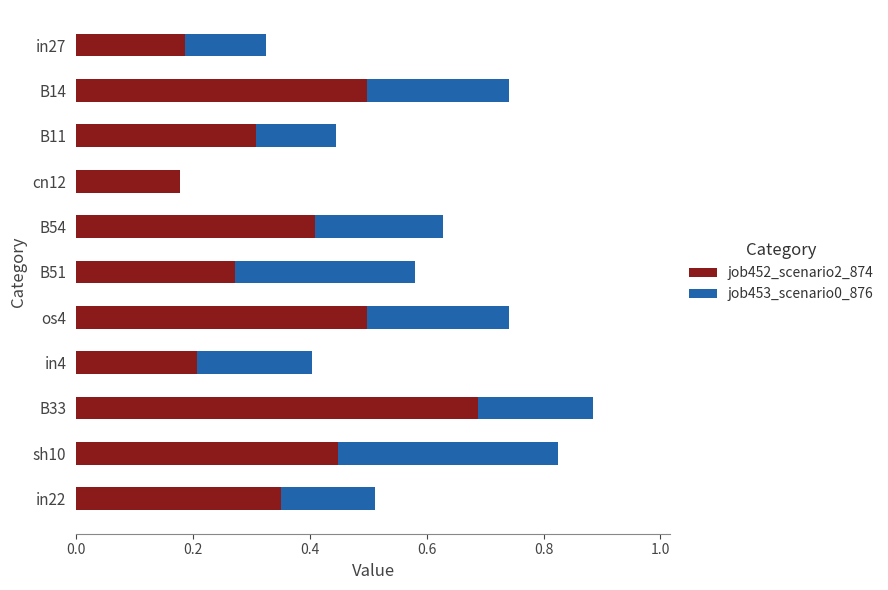

How many categories are shown in the chart?

11